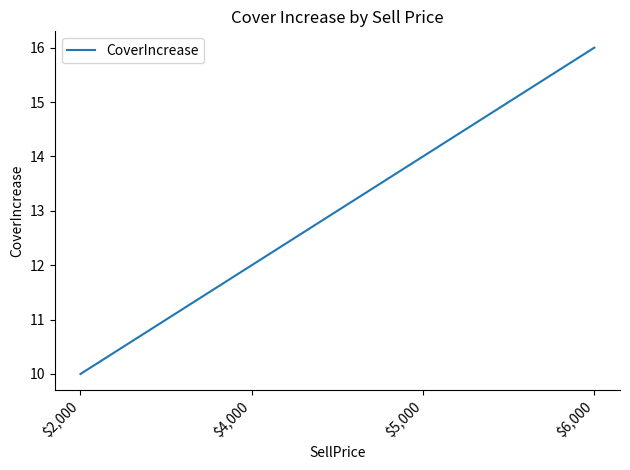

What is the maximum value shown in the chart?

16